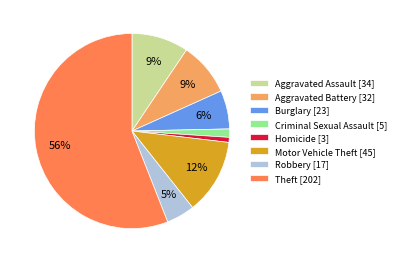

Between Burglary [23] and Motor Vehicle Theft [45], which is larger?

Motor Vehicle Theft [45]